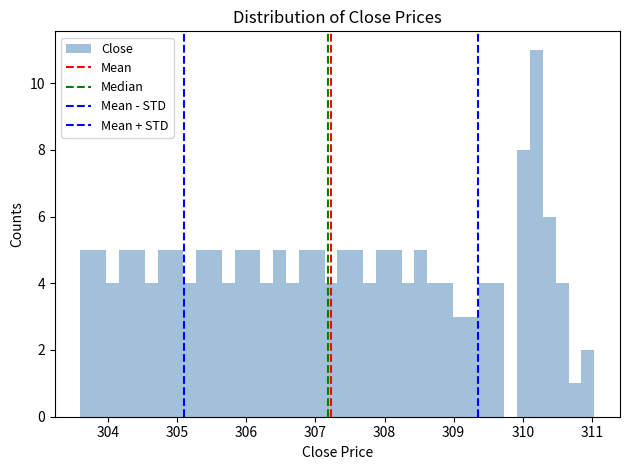

Around what value on the x-axis is the tallest bar? Give the approximate position of its centre, as read against the axis.

310.2